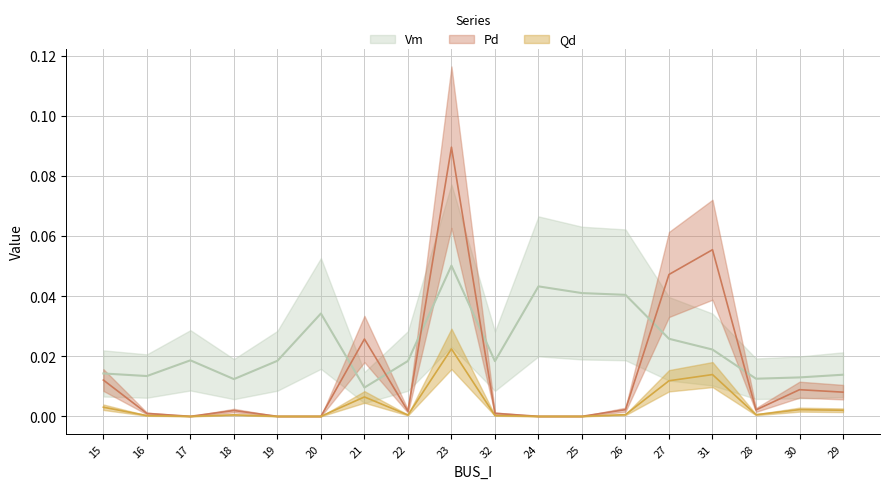

Is this an area chart (filled region under the line)?

No